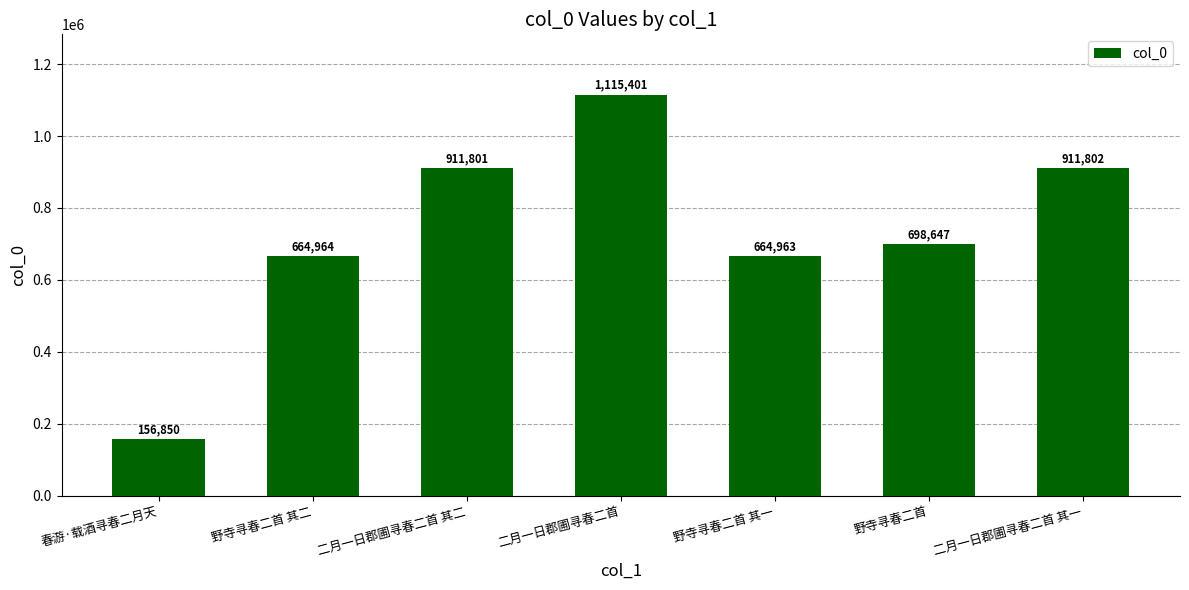

List the labels in order of value, largest first.

二月一日郡圃寻春二首, 二月一日郡圃寻春二首 其一, 二月一日郡圃寻春二首 其二, 野寺寻春二首, 野寺寻春二首 其二, 野寺寻春二首 其一, 春游·载酒寻春二月天